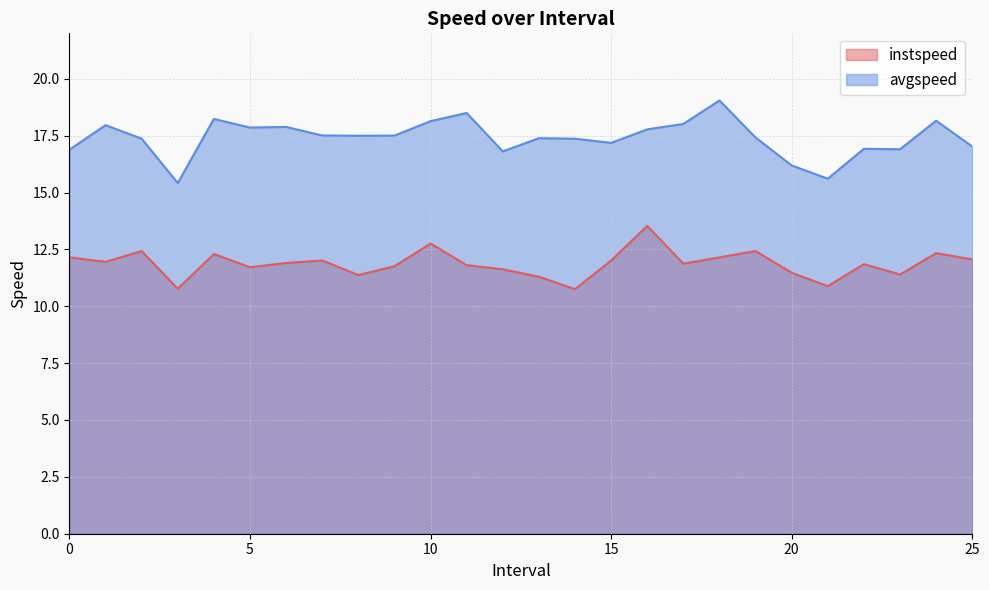

Rank the series by their average value, from highest to lowest.

avgspeed, instspeed